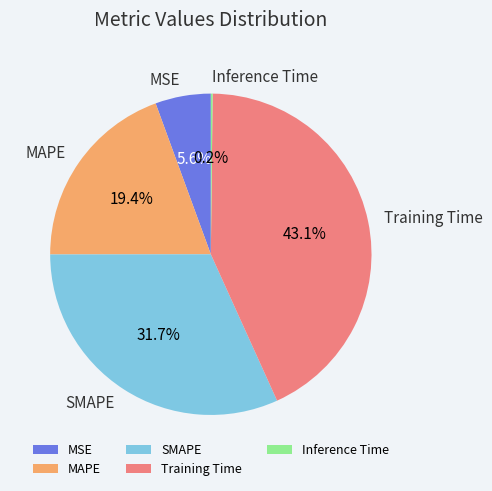

Do SMAPE and MAPE together represent more than half of the pie?

Yes